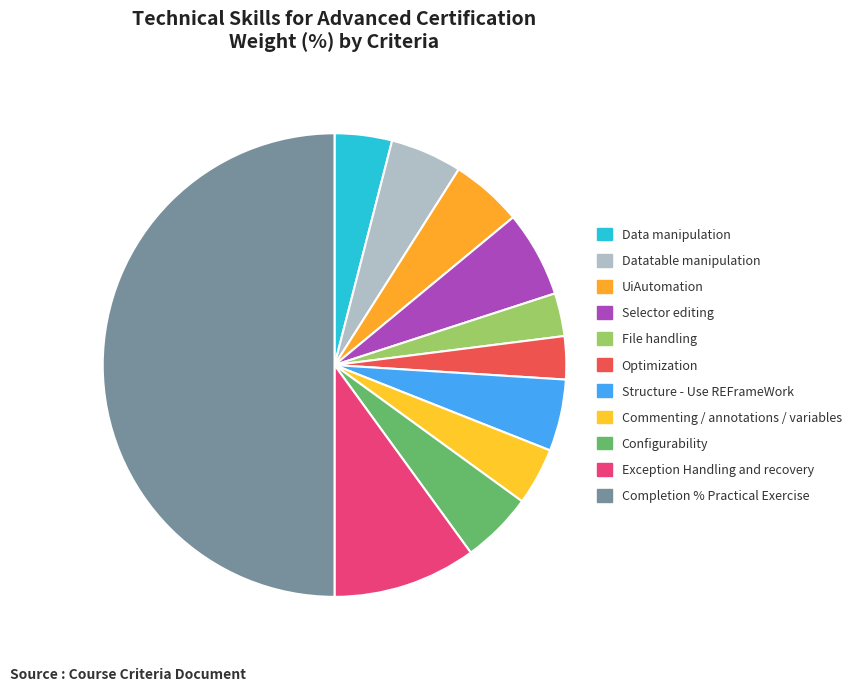

Which slice is the largest?

Completion % Practical Exercise